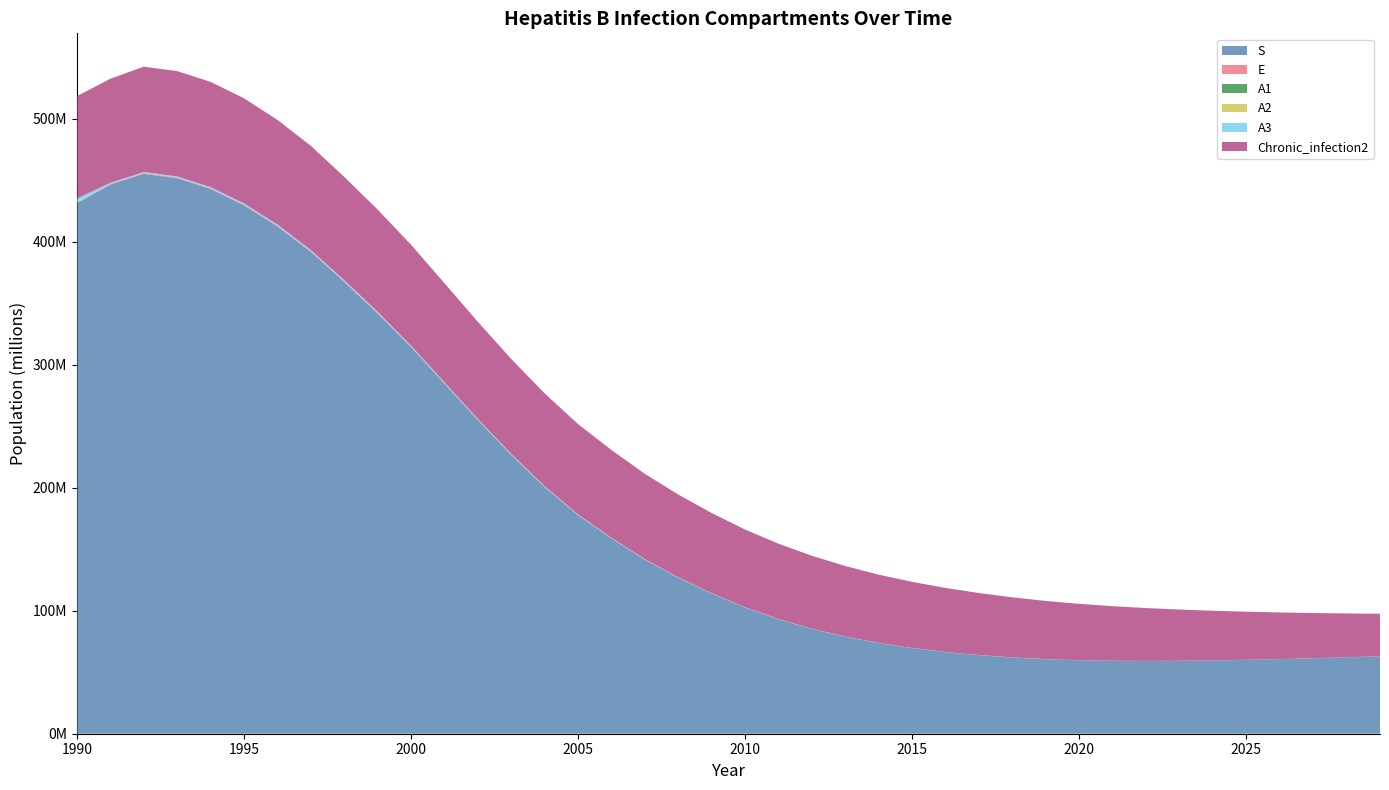

Reading left to right, what are all the values shown in this chart?

S: 431240686.0	446368259.4	455056980.2	451426214.2	442744335.2	429486477.4	412323434.3	391695868.7	367279770.8	341588640.2	314218747.5	284528060.0	254855846.1	226529931.0	200457191.5	177554107.4	158684649.4	141481835.8	126724812.9	113845884.2	102476982.5	92984450.0	85154919.3	78770430.1	73621703.7	69554135.0	66304277.3	63848204.0	61960513.2	60556310.6	59691485.8	59236061.8	59102833.0	59223873.6	59545216.9	60024028.4	60626350.8	61325306.4	62099661.9	62932684.3
E: 0.0	573136.8	610684.3	625842.1	629216.7	623126.0	607461.9	583524.4	549470.2	511019.6	468186.2	420092.7	370542.9	322303.3	277205.4	236775.4	202315.9	171830.8	146127.9	124495.5	106201.1	91279.5	79131.1	69248.0	61169.6	54704.6	49355.7	44956.9	41299.6	38253.7	35757.4	33662.8	31881.9	30333.0	28965.1	27734.4	26618.7	25593.6	24648.2	23759.6
A1: 51187.0	4970.0	4529.0	4732.9	556.6	470.4	459.0	442.1	418.7	390.5	359.4	324.1	287.1	254.0	26.3	18.6	15.8	13.4	11.4	9.7	8.3	7.1	6.1	5.4	4.7	4.2	3.8	3.5	3.2	2.9	2.7	2.6	2.4	2.3	2.2	2.1	2.0	1.9	1.9	1.8
A2: 200821.0	19808.0	18114.6	18955.6	562.1	194.4	183.7	176.8	167.5	156.2	143.8	129.7	114.8	101.6	10.5	7.4	6.3	5.4	4.6	3.9	3.3	2.8	2.5	2.1	1.9	1.7	1.5	1.4	1.3	1.2	1.1	1.0	1.0	0.9	0.9	0.8	0.8	0.8	0.7	0.7
A3: 3573602.0	851826.2	880986.3	910825.1	942292.9	937097.6	917226.8	883518.3	836827.1	780465.2	718363.0	647832.0	573822.4	500964.3	432195.2	369821.5	315993.3	268763.0	228276.4	194393.9	165825.7	142218.6	122980.3	107369.4	94733.1	84356.4	75982.7	69035.2	63282.7	58497.4	54541.7	51259.0	48453.5	46038.5	43921.4	42048.1	40346.2	38783.7	37315.1	35949.4
Chronic_infection2: 83176687.0	84634994.9	85623539.8	85610653.2	85518721.1	85421193.9	85088274.9	84700519.9	83931938.3	83105264.8	82003928.2	80592964.2	78925679.2	77196066.9	75406025.3	73455328.9	71369576.1	69274309.3	67253942.2	65188242.7	63154808.6	61189868.1	59248853.6	57357786.0	55492033.8	53744739.4	52039337.5	50393666.2	48799700.5	47251406.0	45774614.0	44348245.5	42969256.4	41636069.7	40347138.9	39100952.6	37896040.5	36730973.4	35604366.9	34514878.9